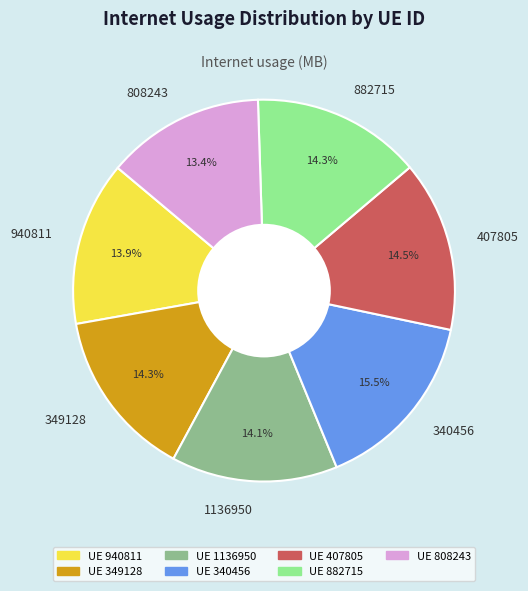

What percentage is the 882715 slice, to the nearest percent?

14%